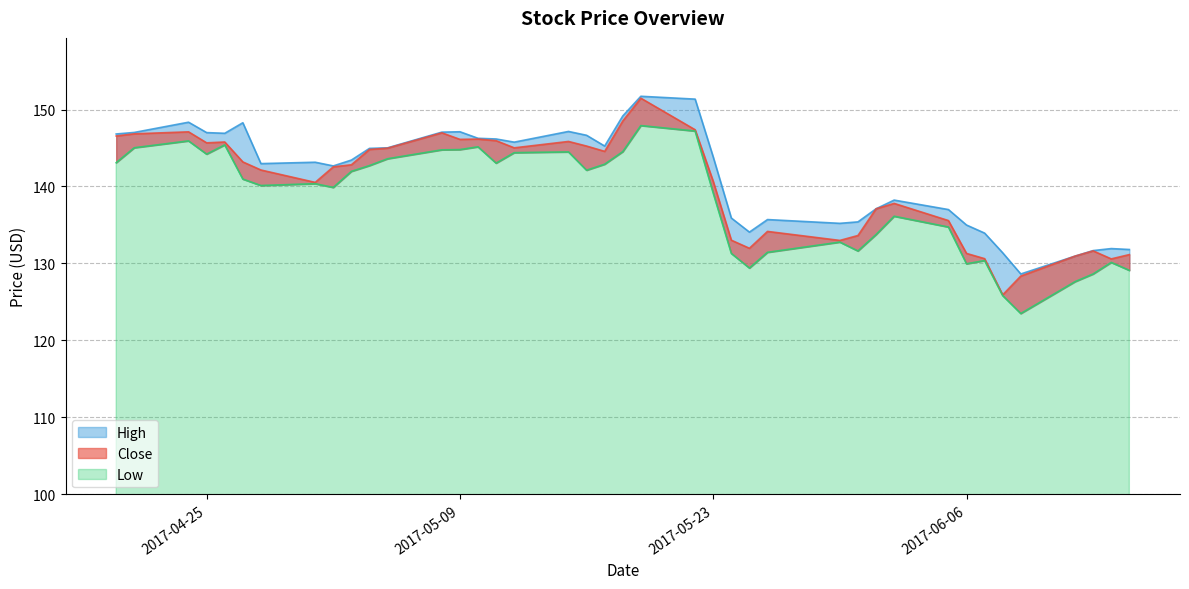

At which category does Low reach its first local valley?

2017-04-25